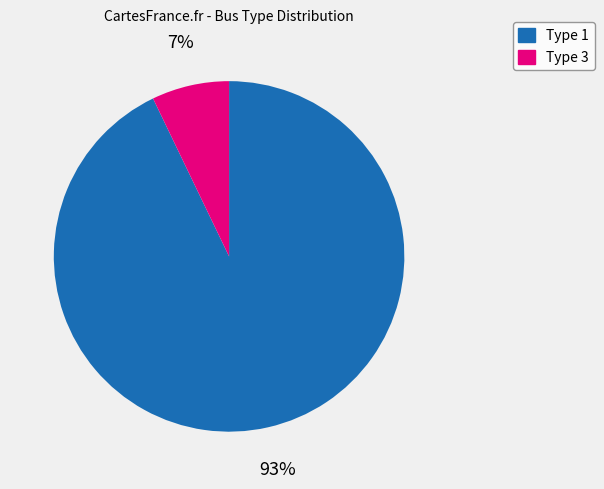

How many segments does this pie chart have?

2